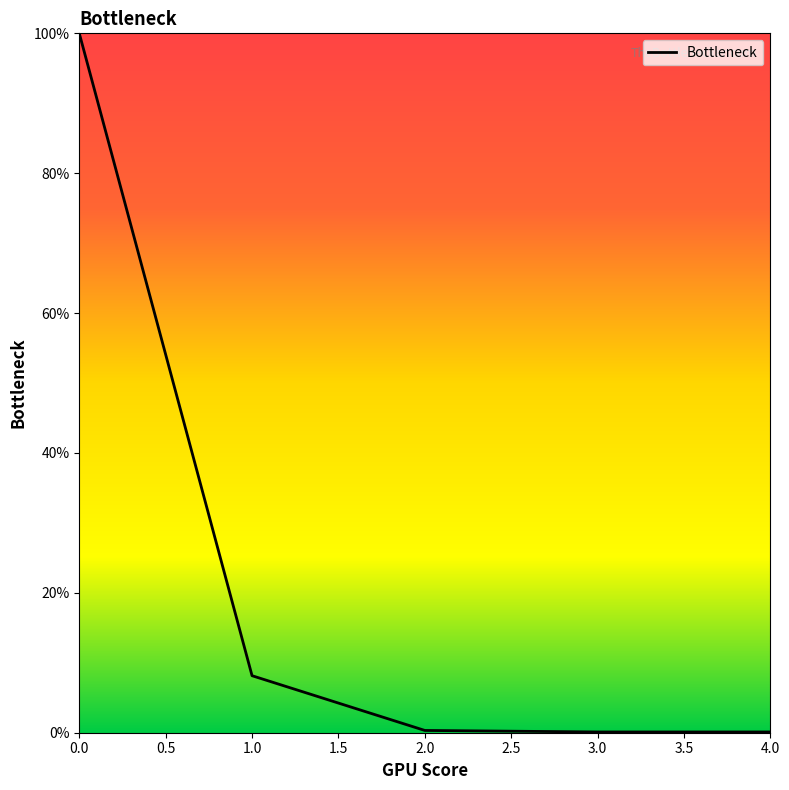

The value at 0.0 is 100.0. True or false?

True